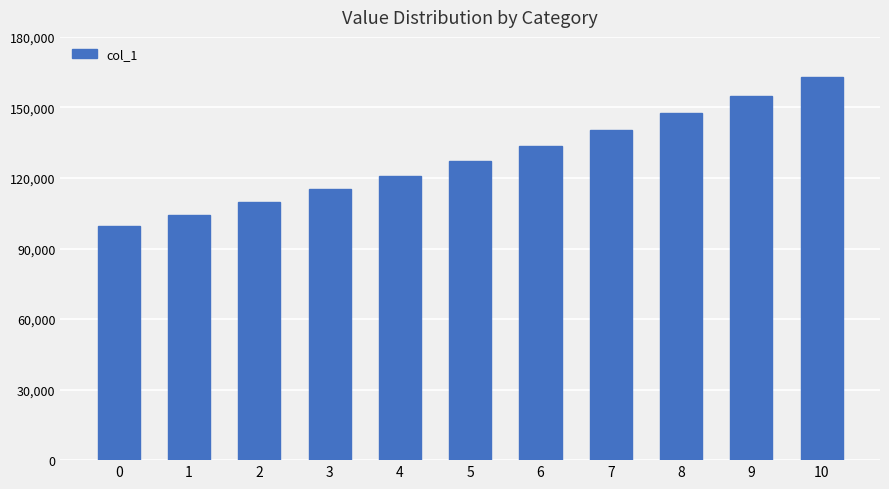

What is the average value?

128756.5